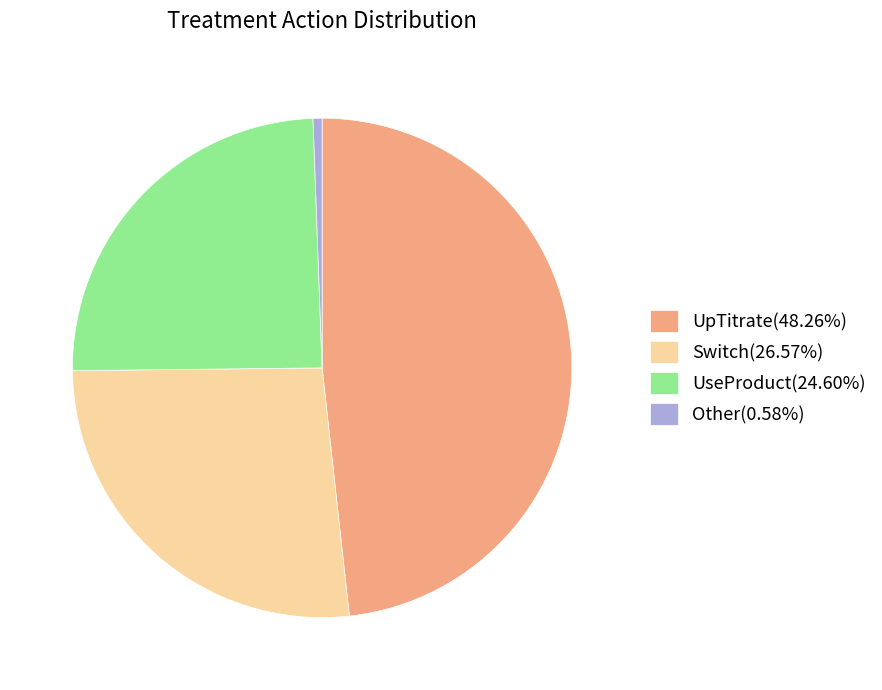

Count the number of slices in the pie.

4